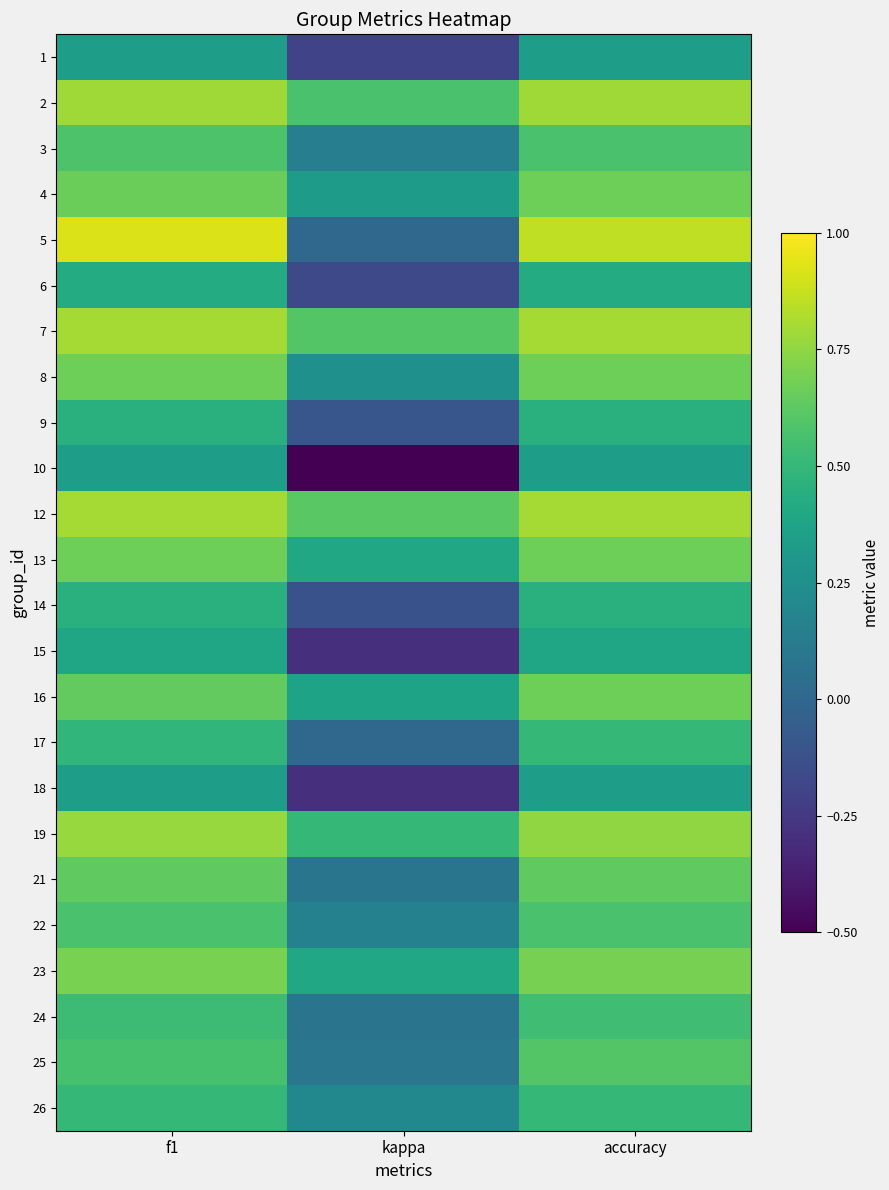

What is the spread (max minus min) of values at f1?

0.6